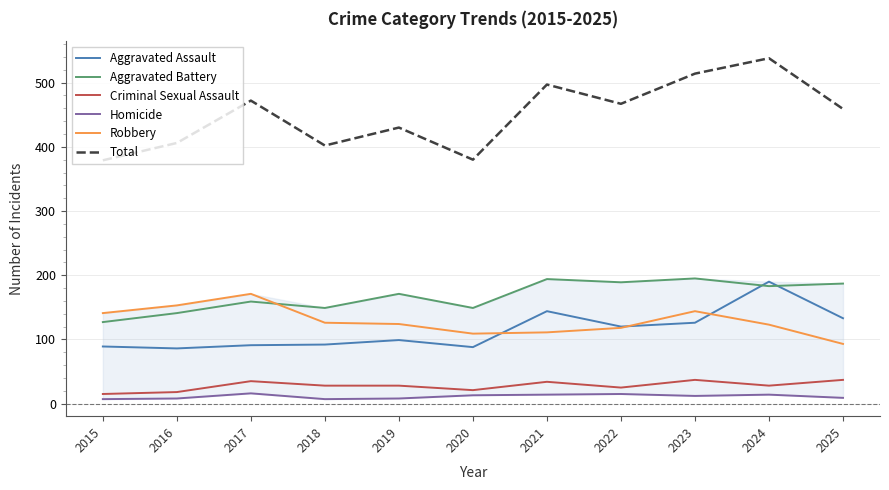

Reading left to right, transcribe all the data shown in this chart.

Aggravated Assault: 2015=89	2016=86	2017=91	2018=92	2019=99	2020=88	2021=144	2022=120	2023=126	2024=190	2025=133
Aggravated Battery: 2015=127	2016=141	2017=159	2018=149	2019=171	2020=149	2021=194	2022=189	2023=195	2024=183	2025=187
Criminal Sexual Assault: 2015=15	2016=18	2017=35	2018=28	2019=28	2020=21	2021=34	2022=25	2023=37	2024=28	2025=37
Homicide: 2015=7	2016=8	2017=16	2018=7	2019=8	2020=13	2021=14	2022=15	2023=12	2024=14	2025=9
Robbery: 2015=141	2016=153	2017=171	2018=126	2019=124	2020=109	2021=111	2022=118	2023=144	2024=123	2025=93
Total: 2015=379	2016=406	2017=472	2018=402	2019=430	2020=380	2021=497	2022=467	2023=514	2024=538	2025=459